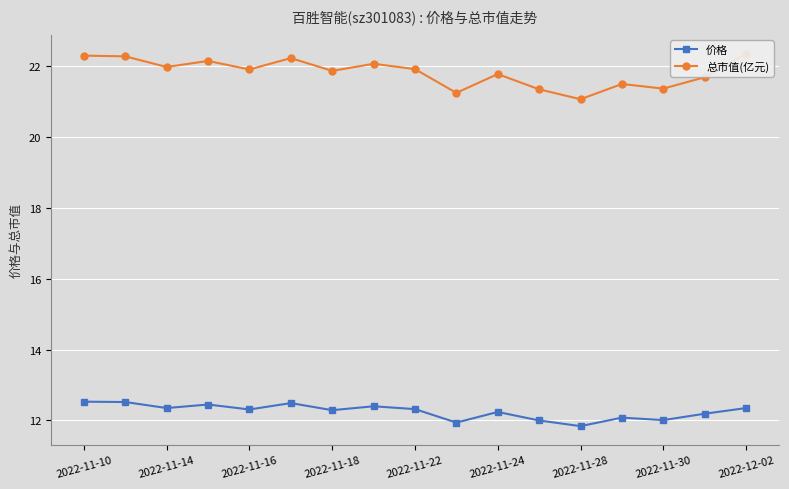

What is the total value across all series at 11?

33.3